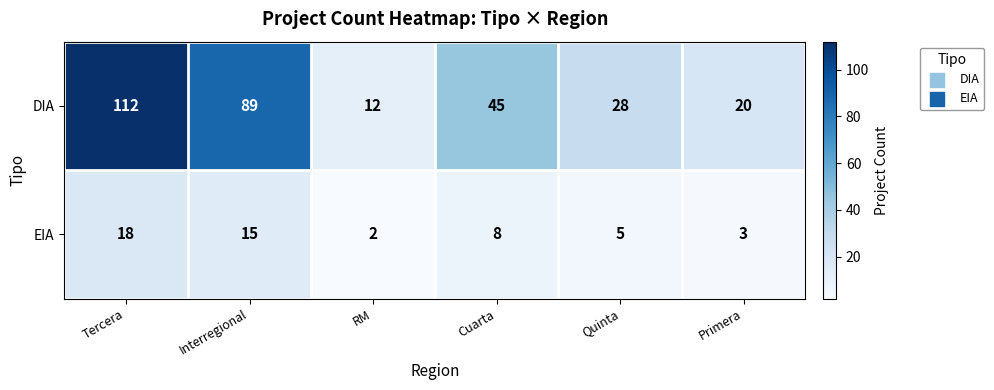

Read the DIA value at Primera.

20